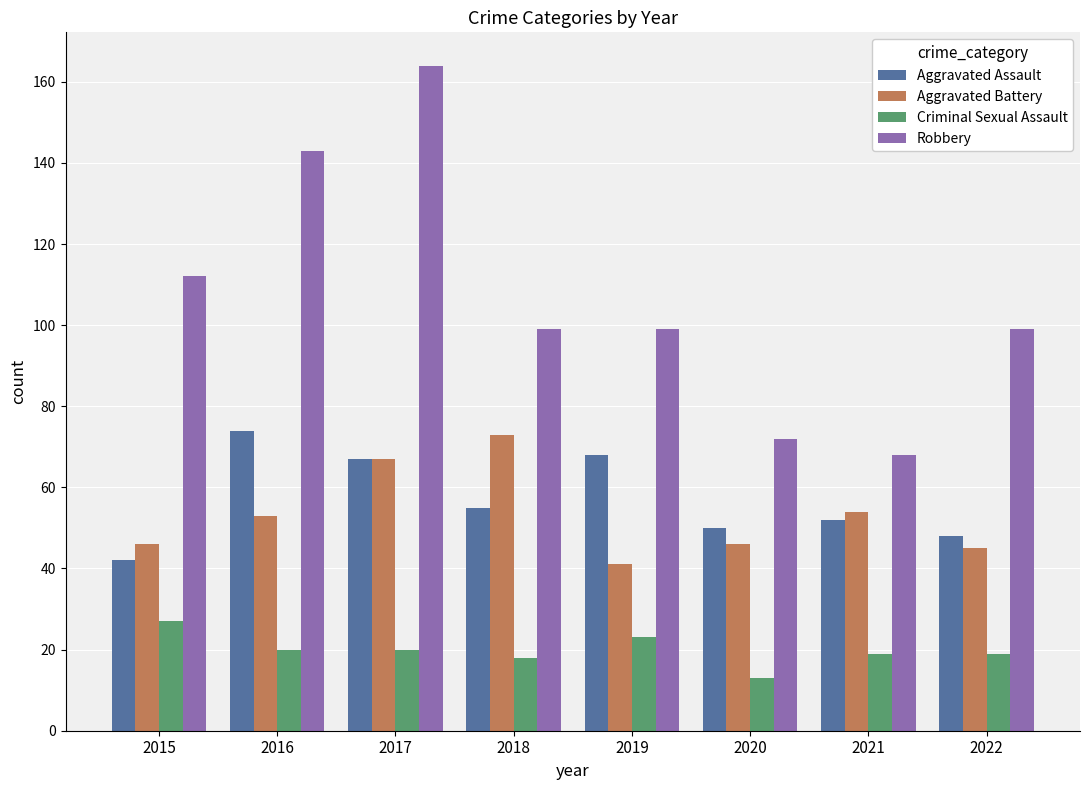

What is the value of the Aggravated Battery bar at the 5th from the left?

41